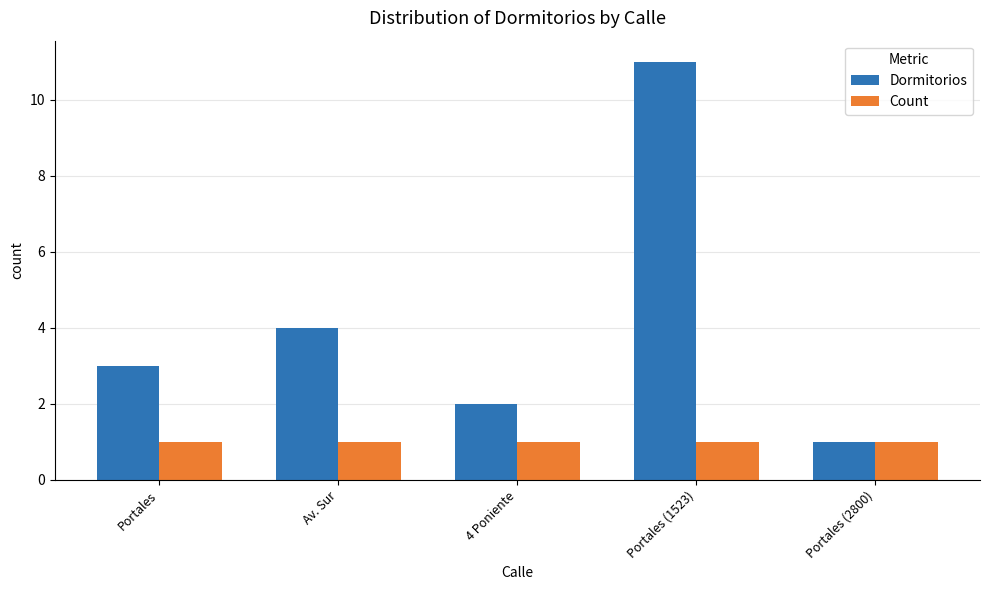

What is the average value of the Dormitorios series?

4